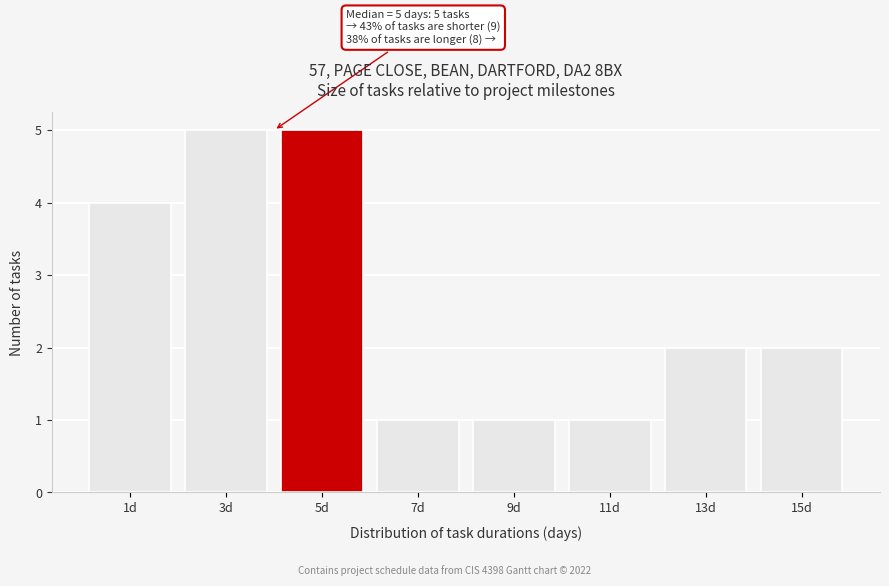

Reading left to right, extract all data points from this chart.

4	5	5	1	1	1	2	2